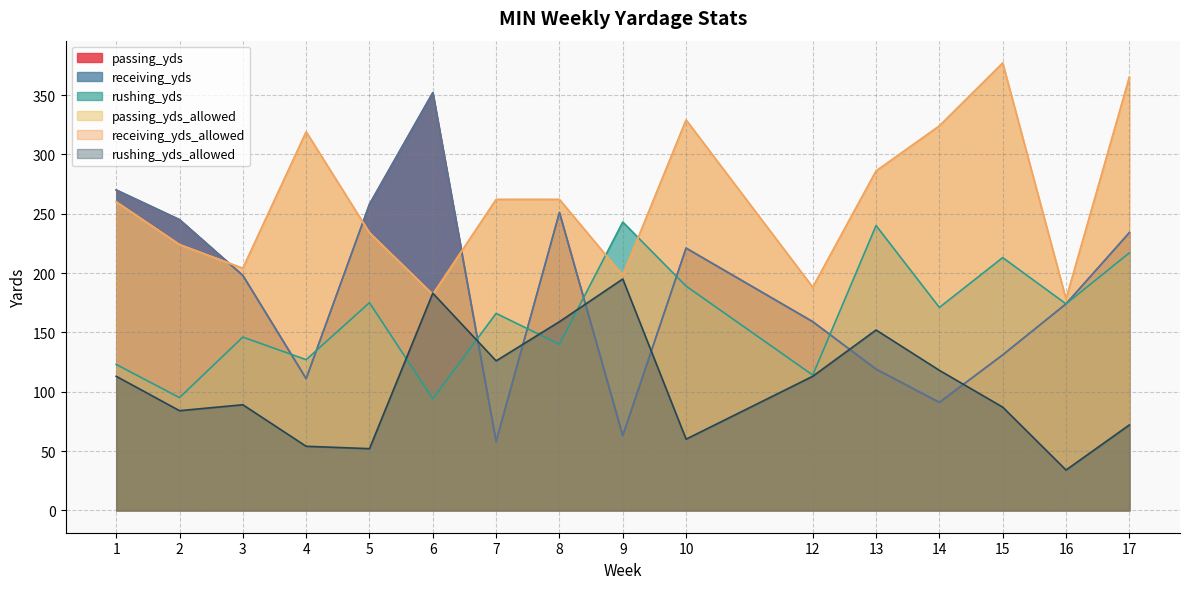

What value does the rushing_yds series have at 6?

94